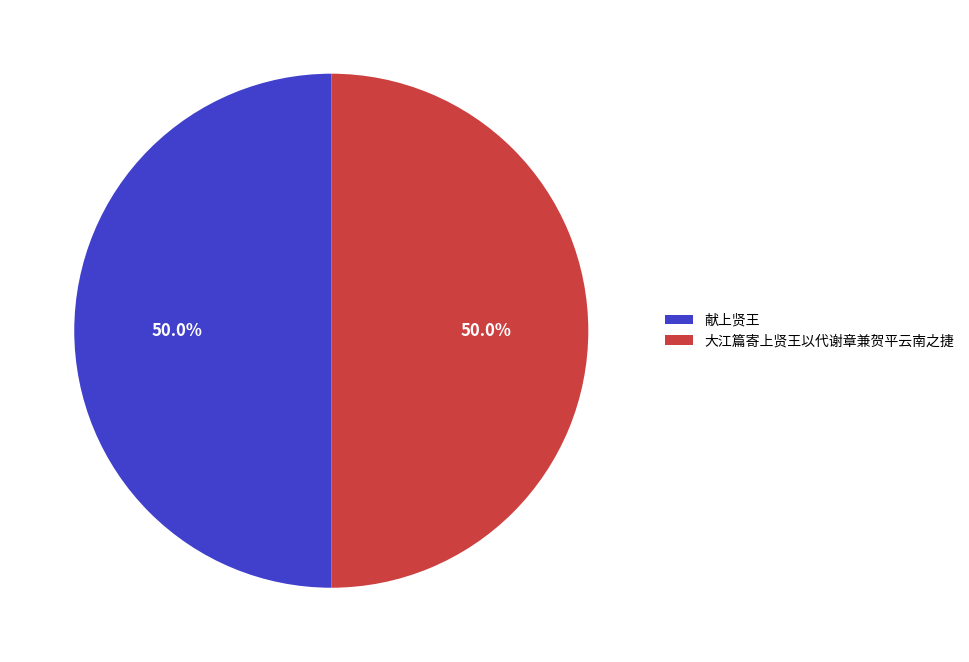

To the nearest percent, what is the combined percentage of 献上贤王 and 大江篇寄上贤王以代谢章兼贺平云南之捷?

100%